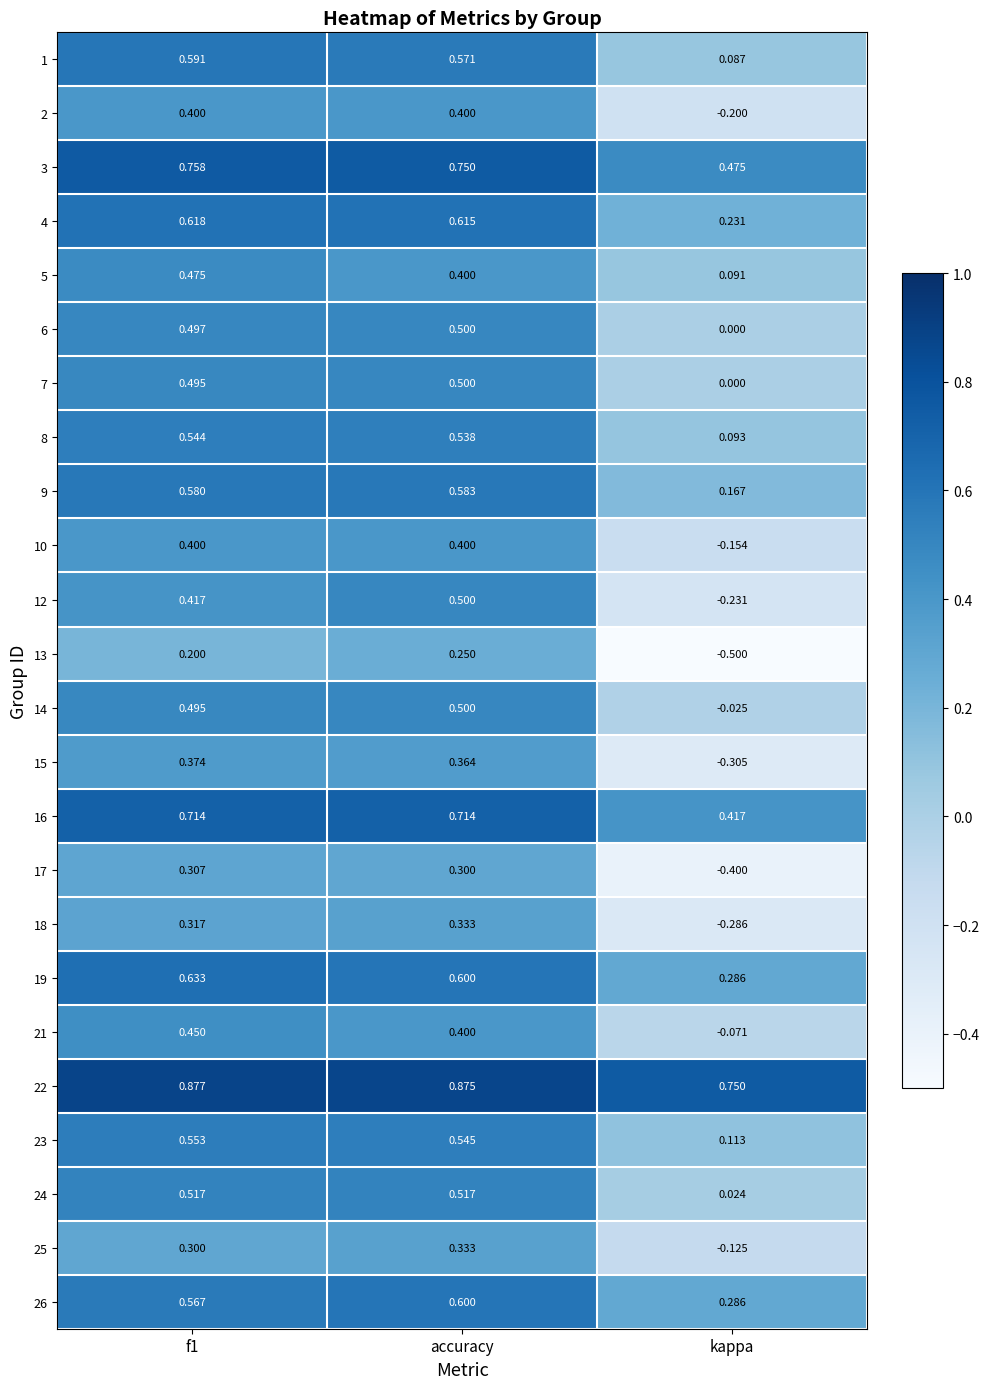

Is the value of 4 at accuracy greater than the value of 19 at f1?

No